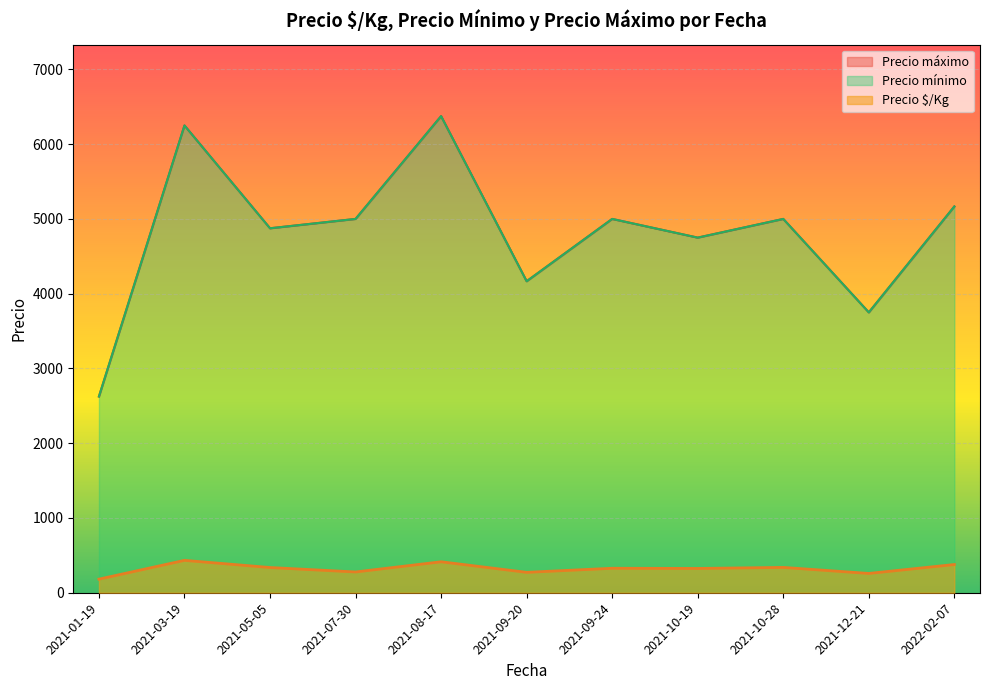

Is the value of Precio mínimo at 2021-09-24 greater than the value of Precio máximo at 2021-01-19?

Yes